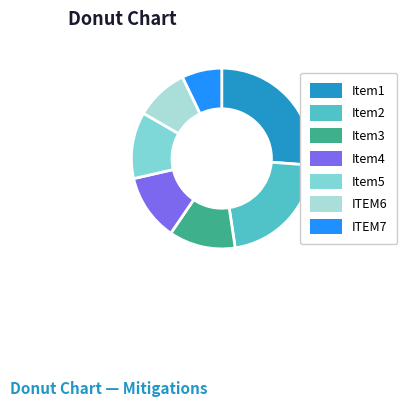

Which slice is the largest?

Item1